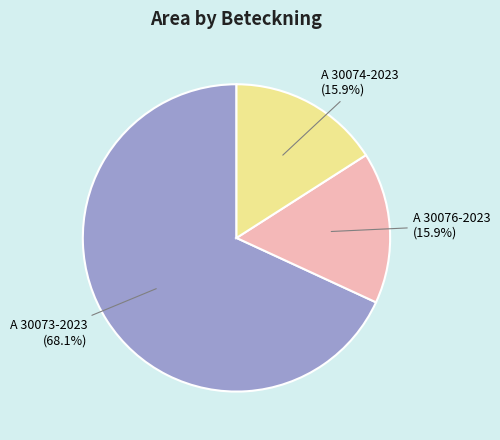

Is there a majority slice in this chart?

Yes